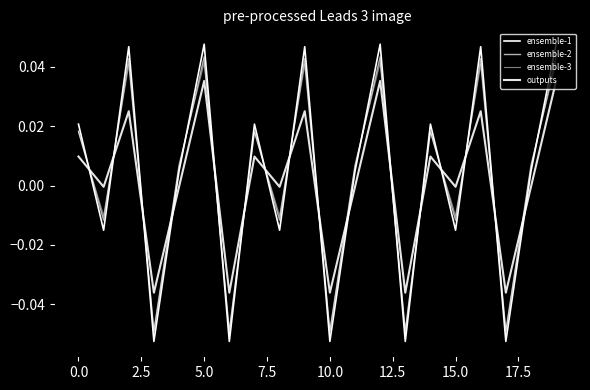

Does the chart have visible grid lines?

No